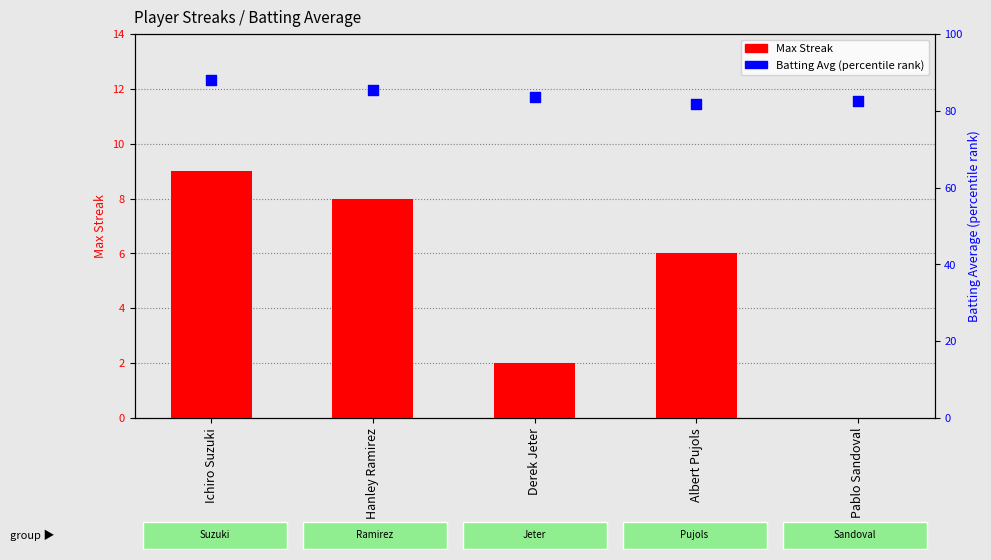

Which series has the largest total across all categories?

Batting Avg (scaled)